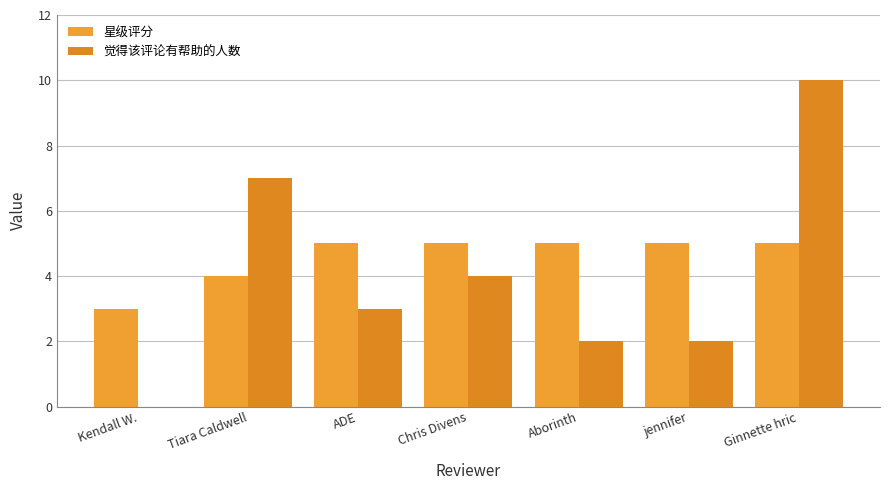

How many groups of bars are there?

7